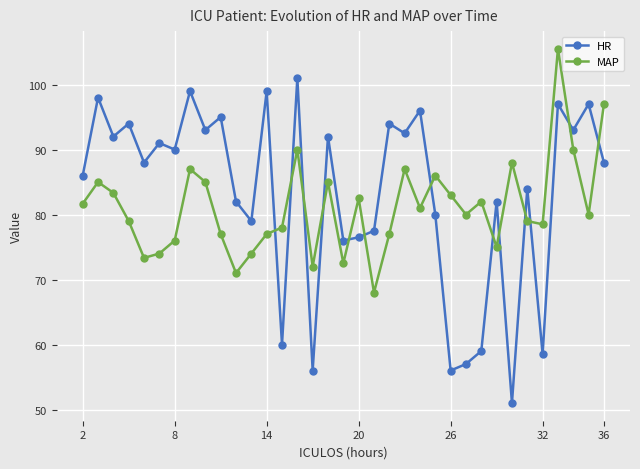

True or false: HR and MAP cross at least once.

True